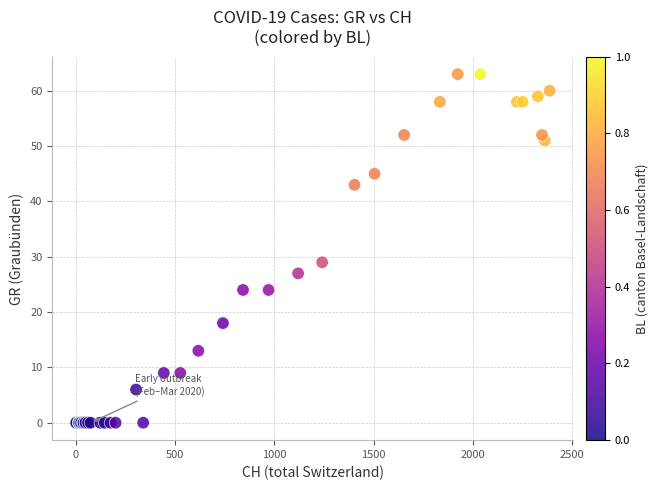

What Y value in the scatter plot is closest to 31?

29